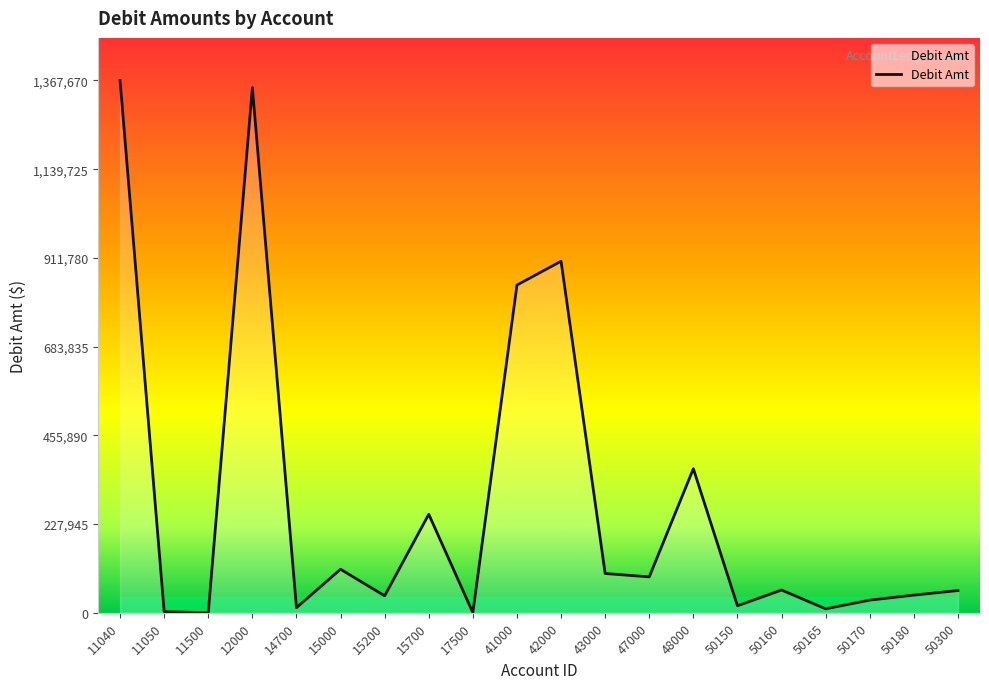

Where is the data nearest to the value 683885?

41000